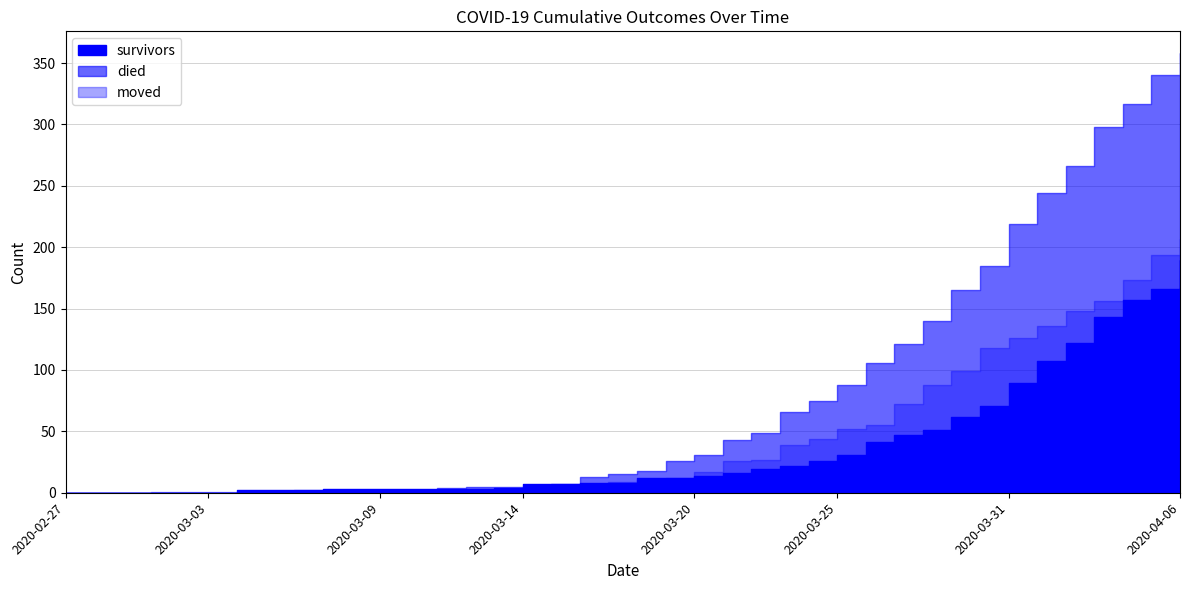

Reading right to left, transcribe all the data shown in this chart.

survivors: 2020-04-06=190	2020-04-05=166	2020-04-04=157	2020-04-03=143	2020-04-02=122	2020-04-01=107	2020-03-31=89	2020-03-30=71	2020-03-29=62	2020-03-28=51	2020-03-27=47	2020-03-26=41	2020-03-25=31	2020-03-24=26	2020-03-23=22	2020-03-22=19	2020-03-21=16	2020-03-20=14	2020-03-19=12	2020-03-18=12	2020-03-17=8	2020-03-16=8	2020-03-15=7	2020-03-14=7	2020-03-13=4	2020-03-12=3	2020-03-11=3	2020-03-10=3	2020-03-09=3	2020-03-08=3	2020-03-07=3	2020-03-06=2	2020-03-05=2	2020-03-04=2	2020-03-03=0	2020-03-02=0	2020-03-01=0	2020-02-29=0	2020-02-28=0	2020-02-27=0
died: 2020-04-06=358	2020-04-05=340	2020-04-04=317	2020-04-03=298	2020-04-02=266	2020-04-01=244	2020-03-31=219	2020-03-30=185	2020-03-29=165	2020-03-28=140	2020-03-27=121	2020-03-26=106	2020-03-25=88	2020-03-24=75	2020-03-23=66	2020-03-22=49	2020-03-21=43	2020-03-20=31	2020-03-19=26	2020-03-18=18	2020-03-17=15	2020-03-16=13	2020-03-15=7	2020-03-14=5	2020-03-13=5	2020-03-12=5	2020-03-11=4	2020-03-10=2	2020-03-09=2	2020-03-08=2	2020-03-07=0	2020-03-06=0	2020-03-05=0	2020-03-04=0	2020-03-03=0	2020-03-02=0	2020-03-01=0	2020-02-29=0	2020-02-28=0	2020-02-27=0
moved: 2020-04-06=207	2020-04-05=194	2020-04-04=173	2020-04-03=156	2020-04-02=148	2020-04-01=136	2020-03-31=126	2020-03-30=118	2020-03-29=99	2020-03-28=88	2020-03-27=72	2020-03-26=55	2020-03-25=52	2020-03-24=44	2020-03-23=39	2020-03-22=27	2020-03-21=26	2020-03-20=17	2020-03-19=12	2020-03-18=10	2020-03-17=9	2020-03-16=6	2020-03-15=6	2020-03-14=5	2020-03-13=2	2020-03-12=2	2020-03-11=2	2020-03-10=2	2020-03-09=1	2020-03-08=1	2020-03-07=1	2020-03-06=2	2020-03-05=1	2020-03-04=1	2020-03-03=1	2020-03-02=1	2020-03-01=1	2020-02-29=0	2020-02-28=0	2020-02-27=0